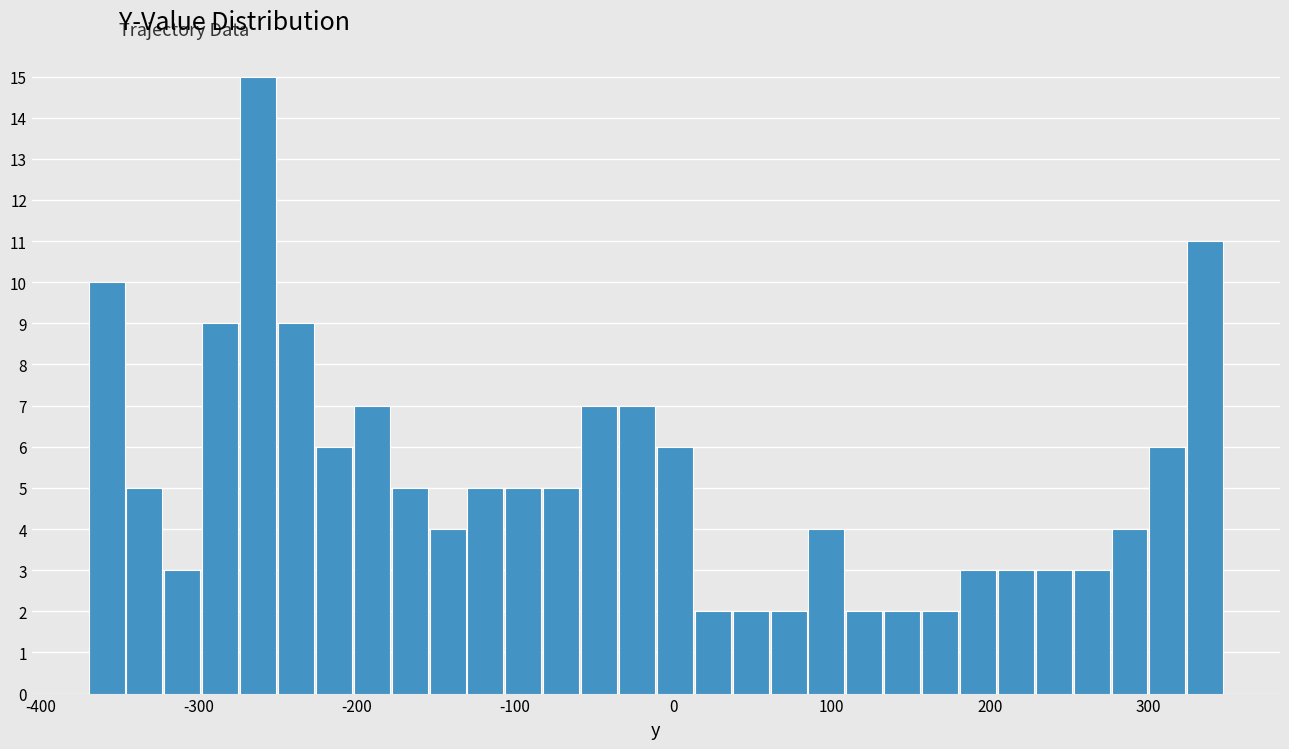

Read against the x-axis, roughly where is the centre of the tallest bar?

-260